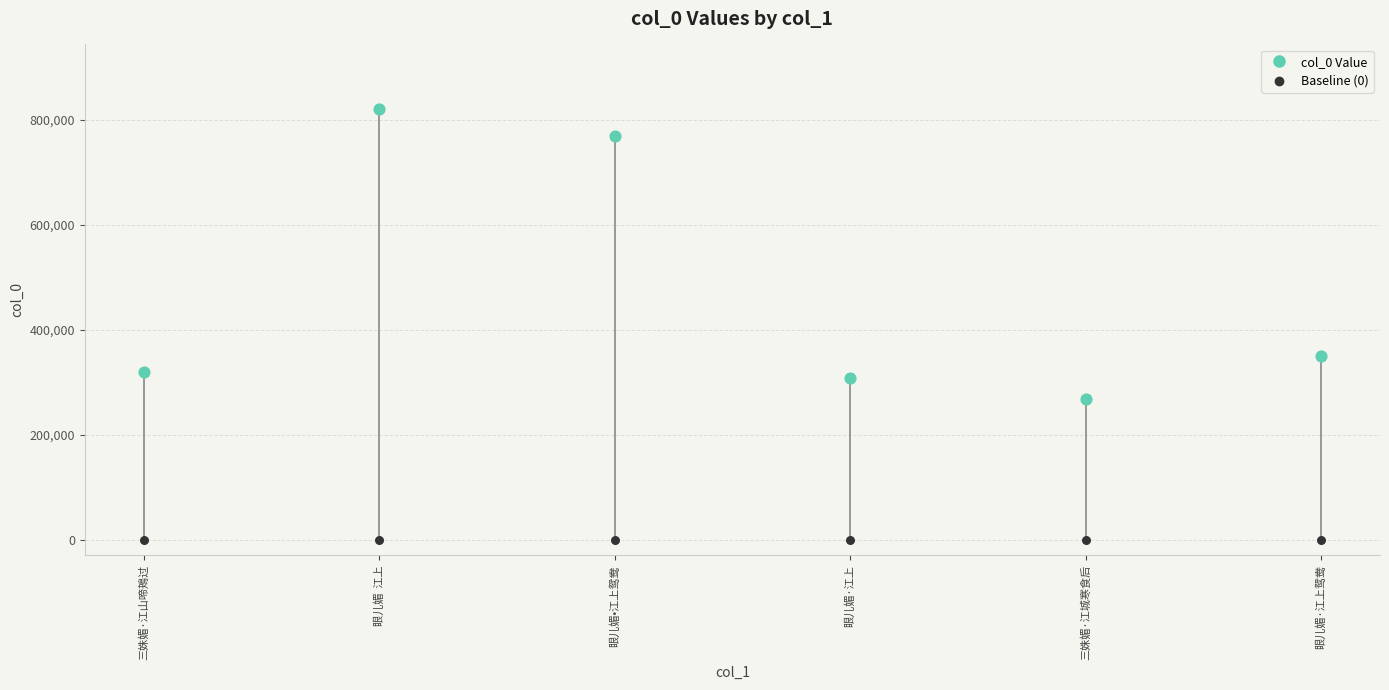

What is the change in value from 眼儿媚  江上 to 三姝媚·江城寒食后?

-552657